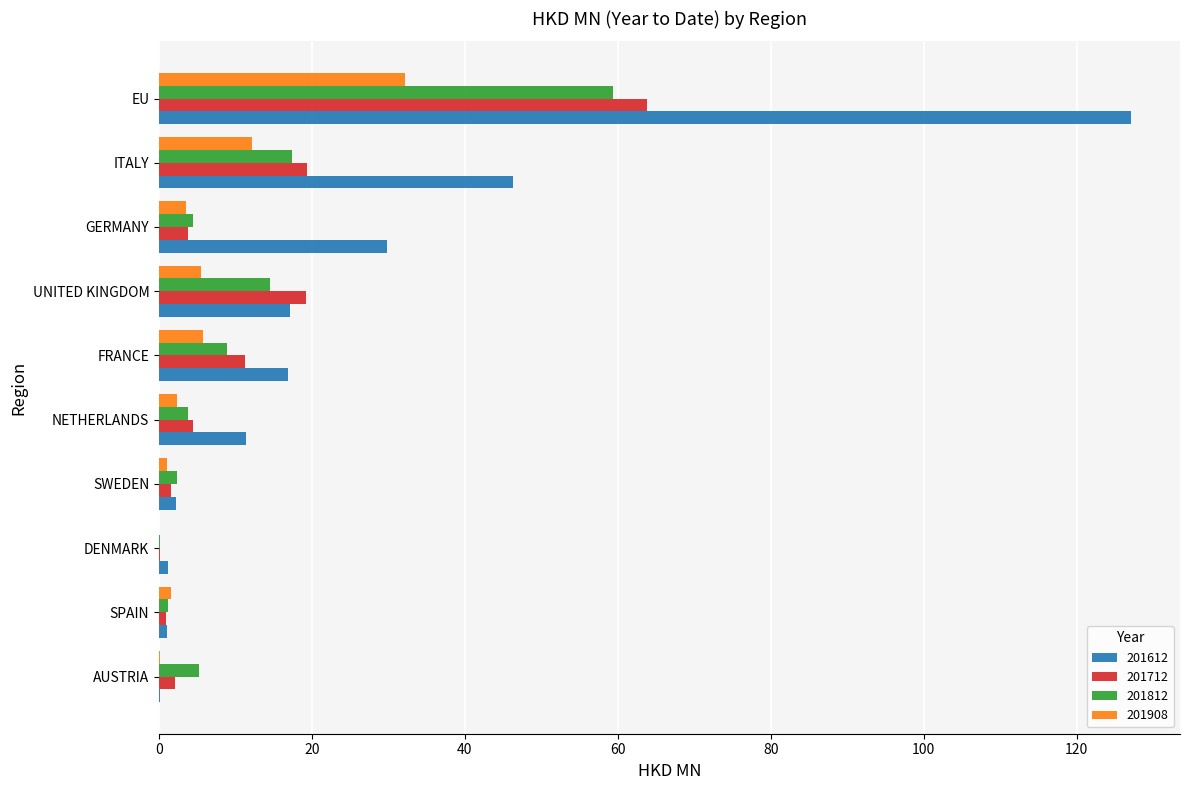

True or false: 201908 has a value of 8.0 at ITALY.

False